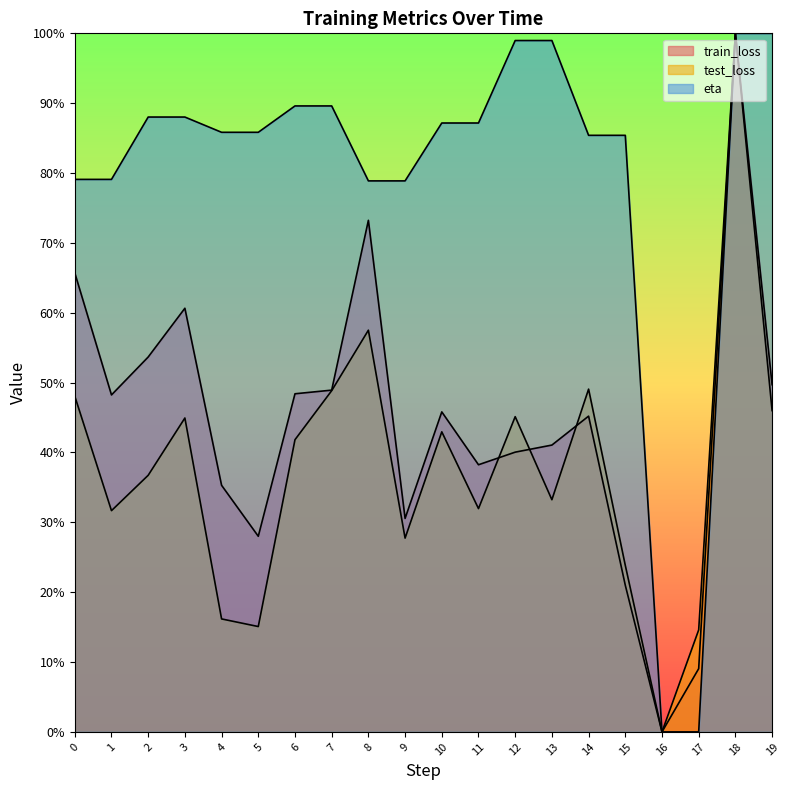

How many values in the test_loss series exceed 0?

19